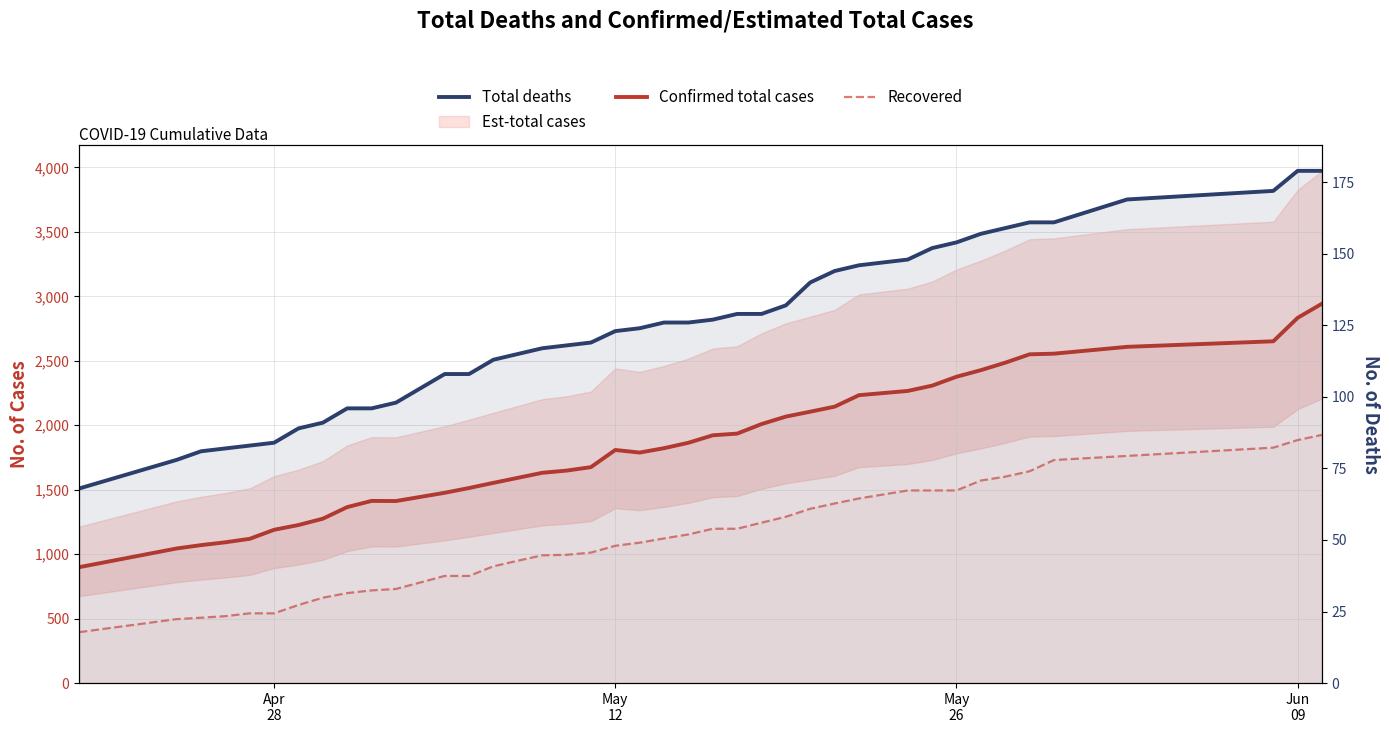

What is the maximum value shown in the chart?

2943